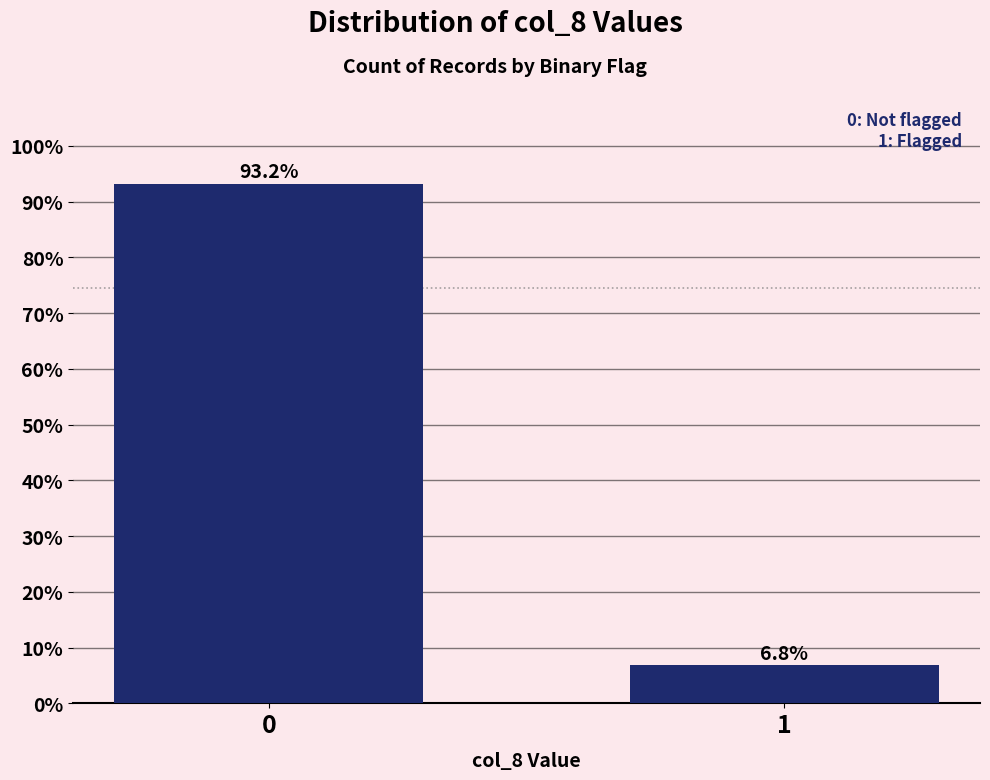

Reading left to right, extract all data points from this chart.

93.2	6.8